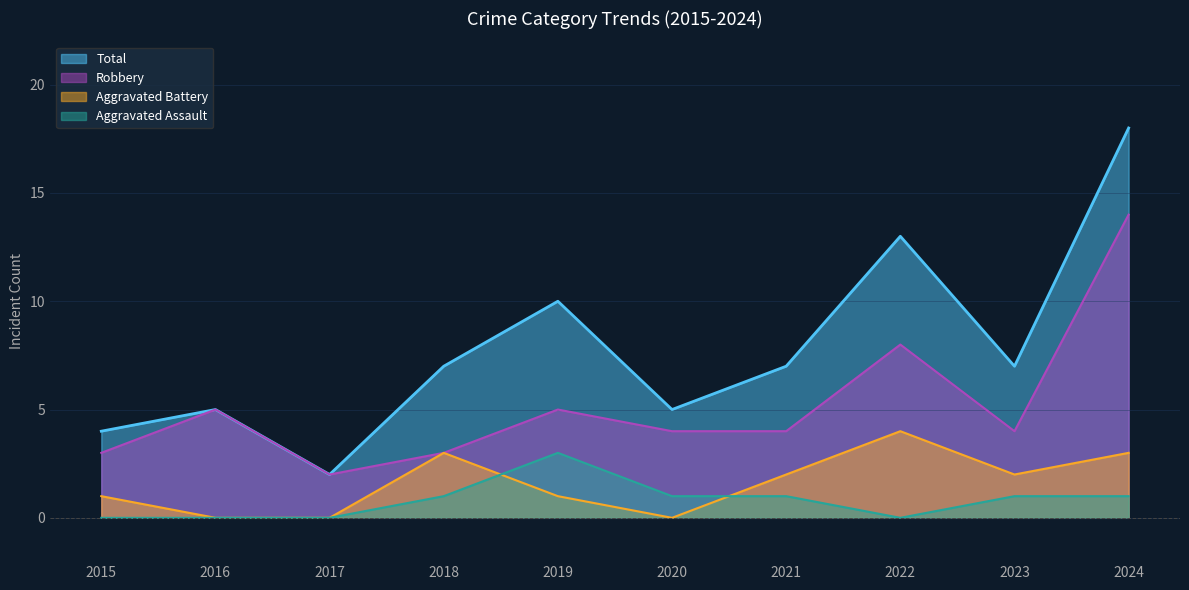

True or false: Aggravated Battery and Robbery cross at least once.

False